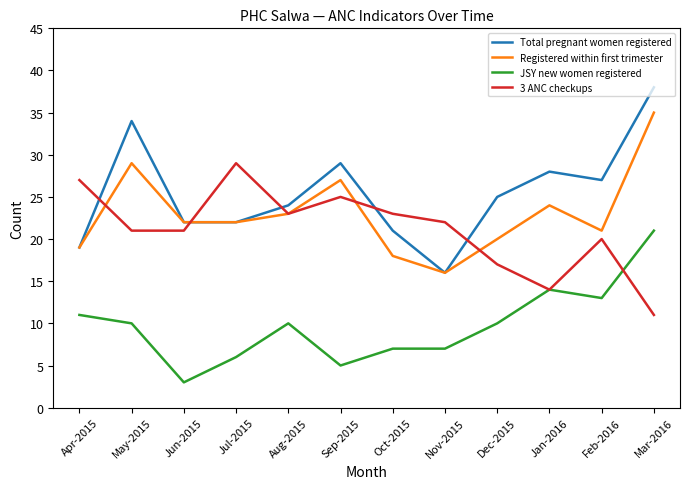

What is the sum of all 3 ANC checkups values?

253